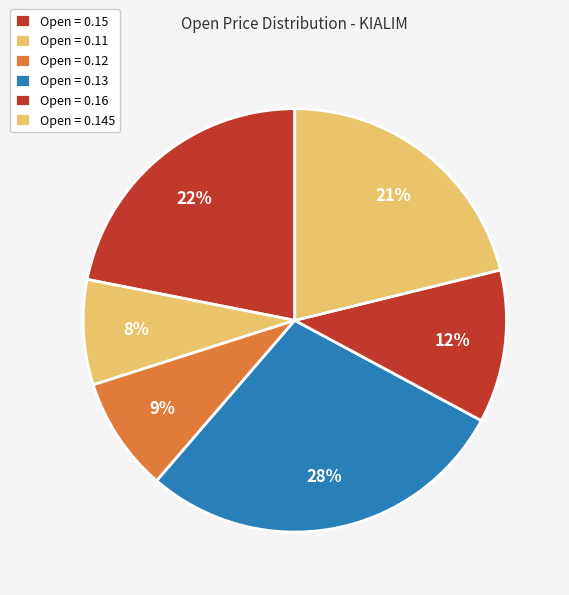

Count the number of slices in the pie.

6